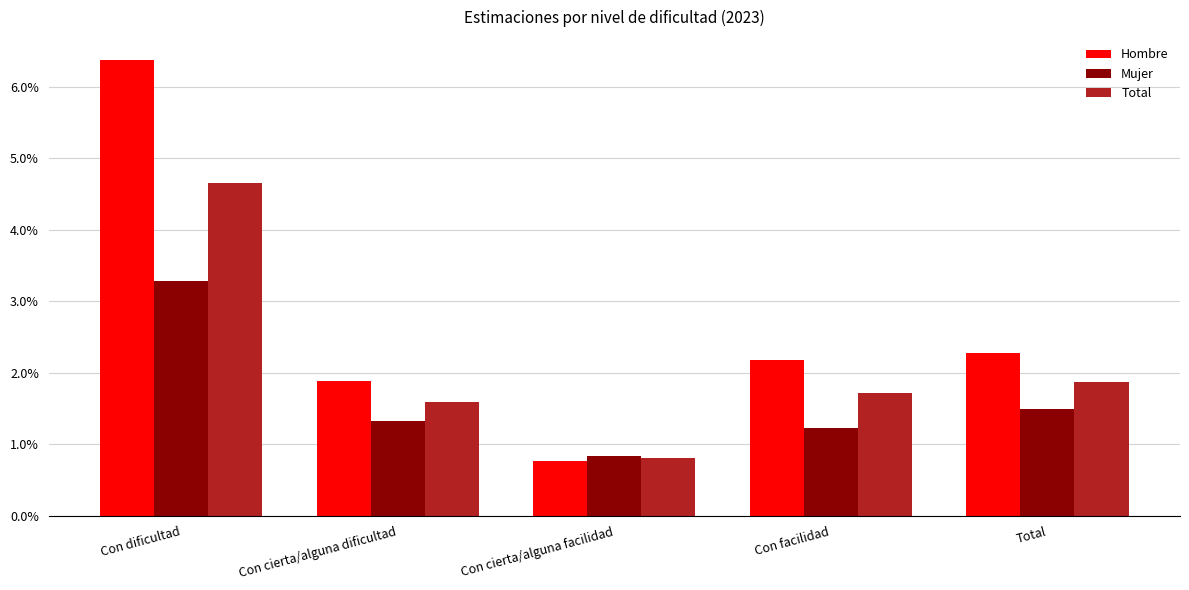

What position from the right is Con dificultad?

5